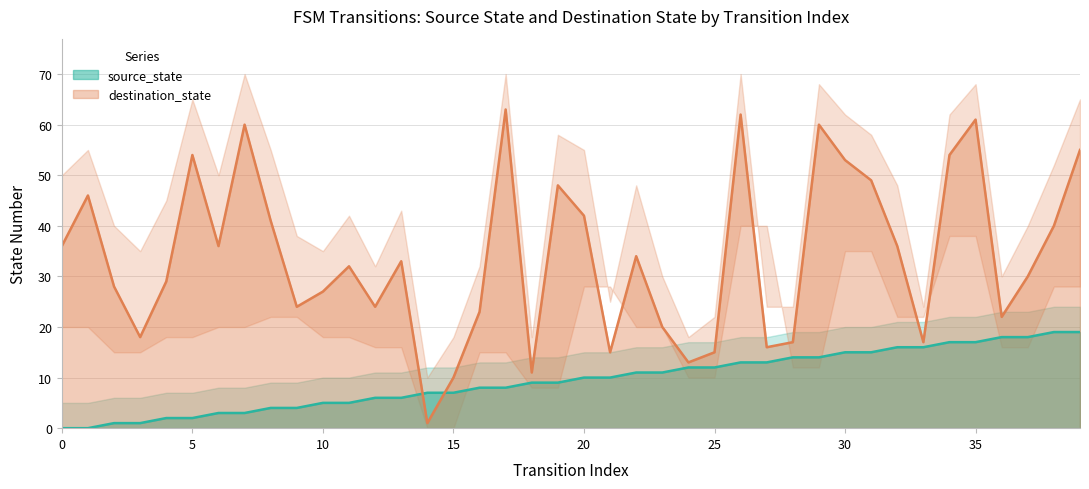

What is the total value across all series at 30?

68